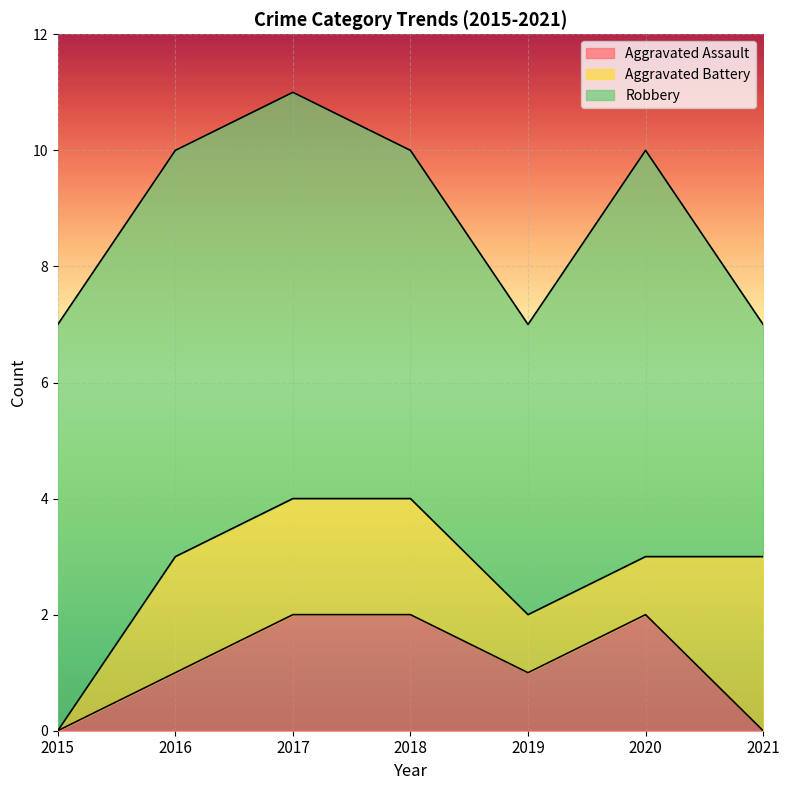

How many distinct data groups are displayed?

3